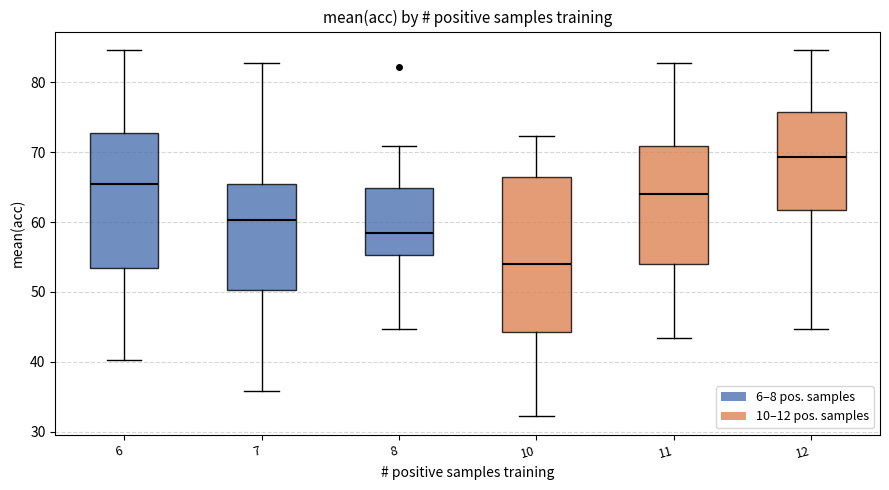

Reading left to right, read every box against the y-axis: the position of its median line, the range the box covers, and the ends of its whiskers. The values are not printed on the chart, so give them approximately, as read against the axis.

6: median 65, box 53 to 73, whiskers 40 to 85
7: median 60, box 50 to 65, whiskers 36 to 83
8: median 59, box 55 to 65, whiskers 45 to 71
10: median 54, box 44 to 66, whiskers 32 to 72
11: median 64, box 54 to 71, whiskers 43 to 83
12: median 69, box 62 to 76, whiskers 45 to 85